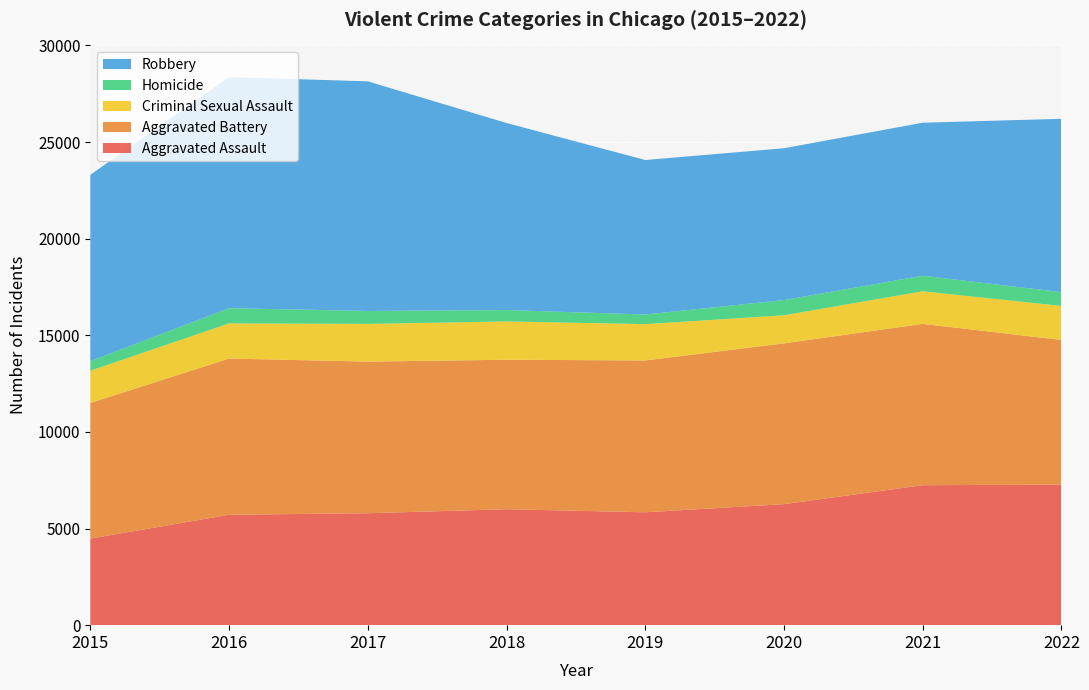

Reading left to right, extract all data points from this chart.

Aggravated Assault: 2015=4480	2016=5712	2017=5793	2018=6001	2019=5841	2020=6263	2021=7243	2022=7273
Aggravated Battery: 2015=7018	2016=8085	2017=7845	2018=7734	2019=7857	2020=8319	2021=8348	2022=7487
Criminal Sexual Assault: 2015=1670	2016=1819	2017=1951	2018=1982	2019=1880	2020=1454	2021=1687	2022=1758
Homicide: 2015=496	2016=786	2017=672	2018=589	2019=498	2020=787	2021=804	2022=714
Robbery: 2015=9638	2016=11960	2017=11880	2018=9679	2019=7994	2020=7855	2021=7918	2022=8970